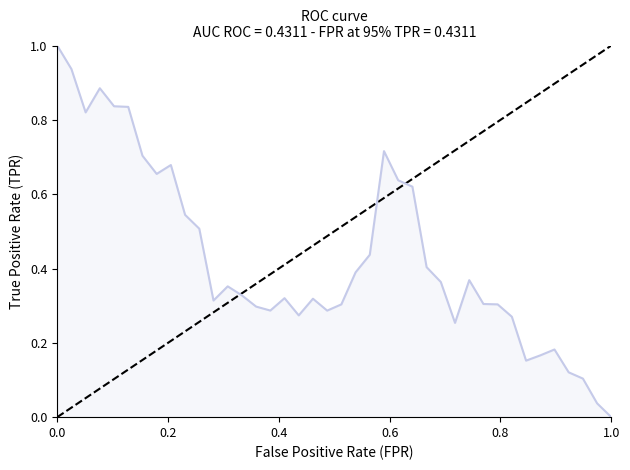

What is the maximum value shown in the chart?

1.0